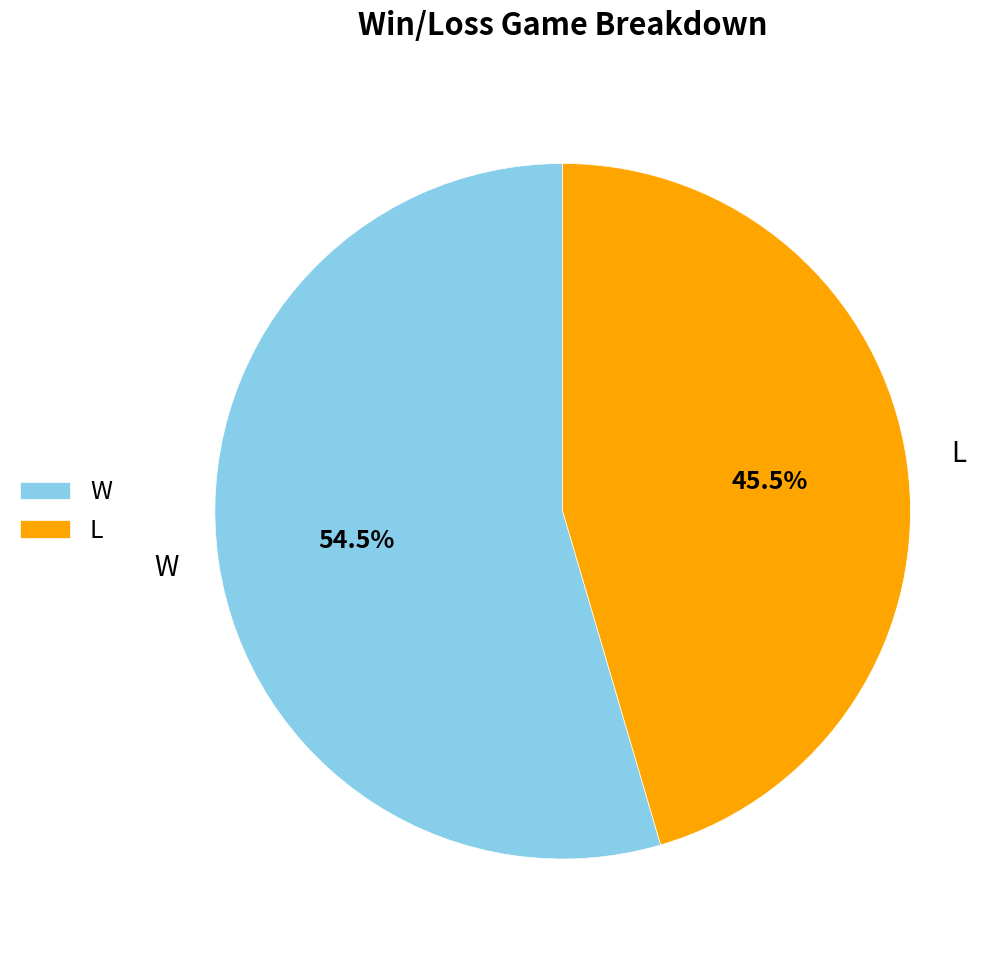

Which slice is the largest?

W